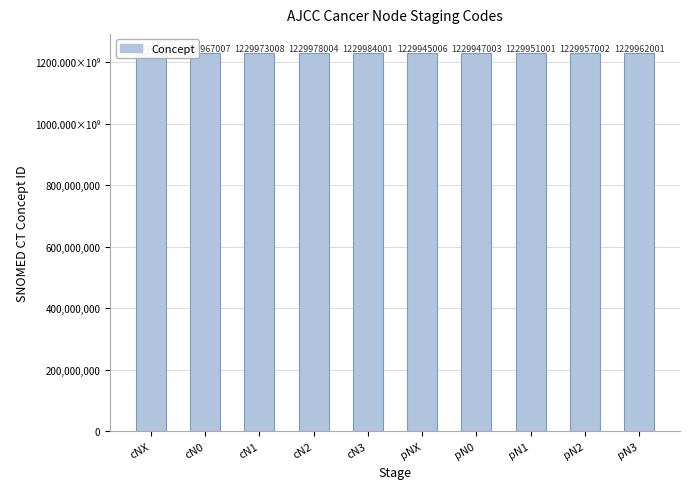

What is the sum of all values?

12299630036